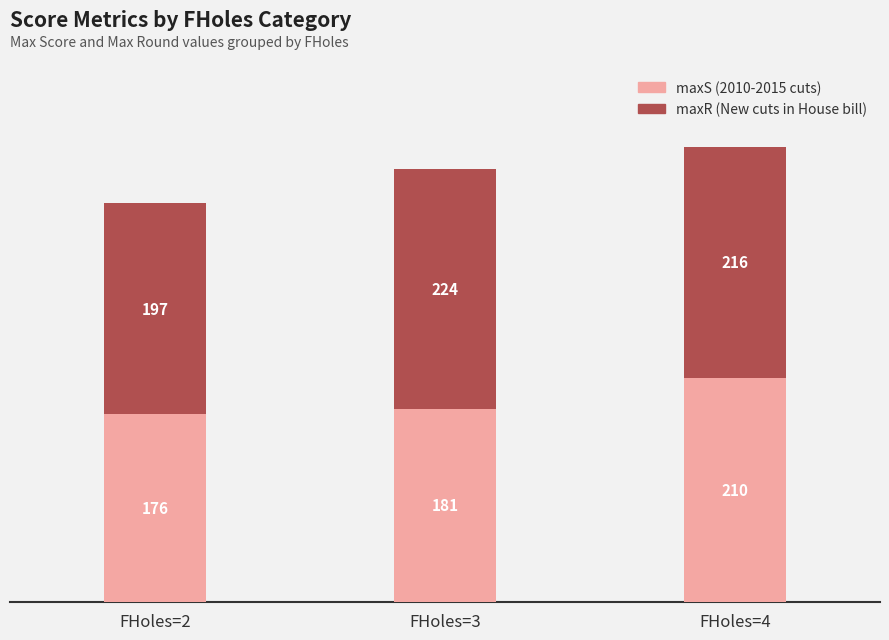

Are the bars horizontal?

No